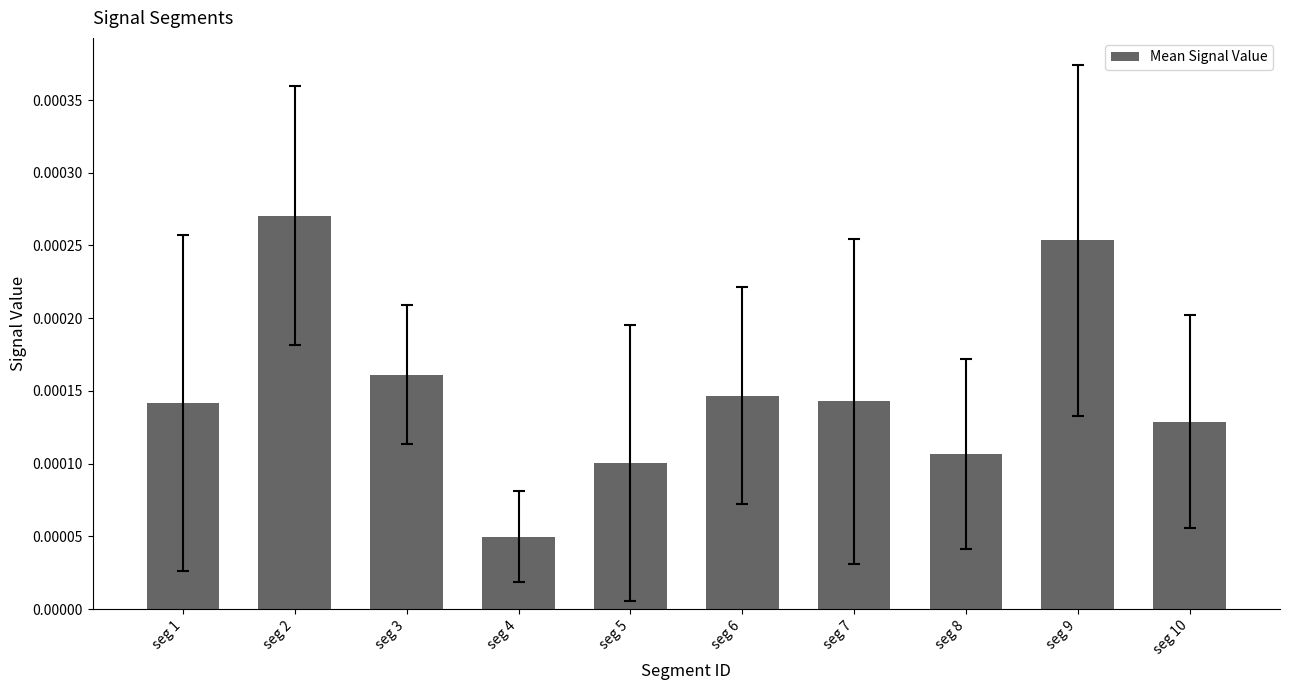

Which has a higher value, seg 7 or seg 4?

seg 7